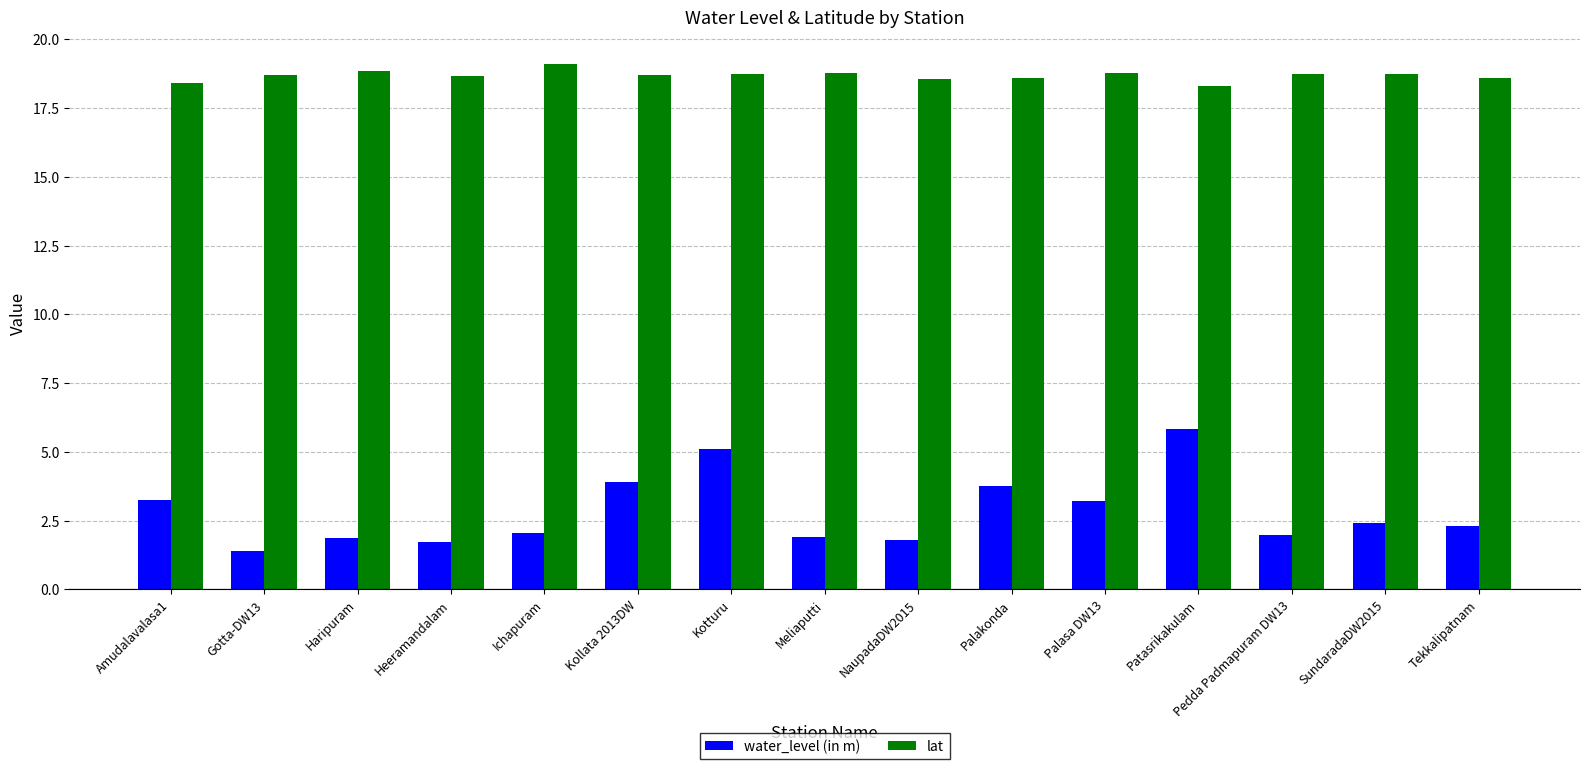

Is it true that water_level (in m) equals 3.2 at Palasa DW13?

True